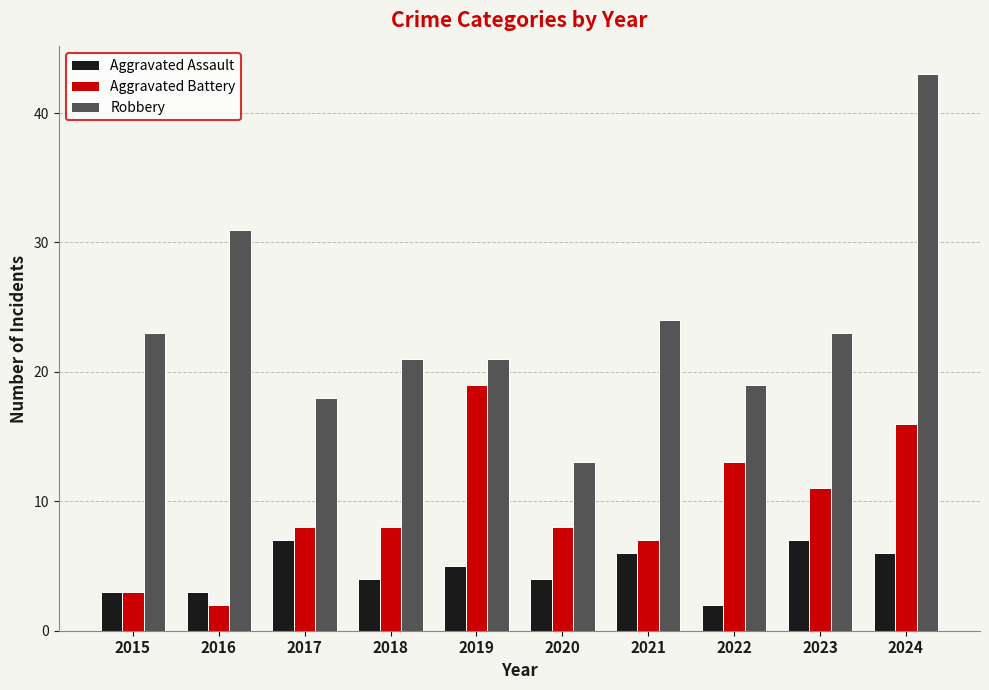

At how many categories does at least one series exceed 17?

9